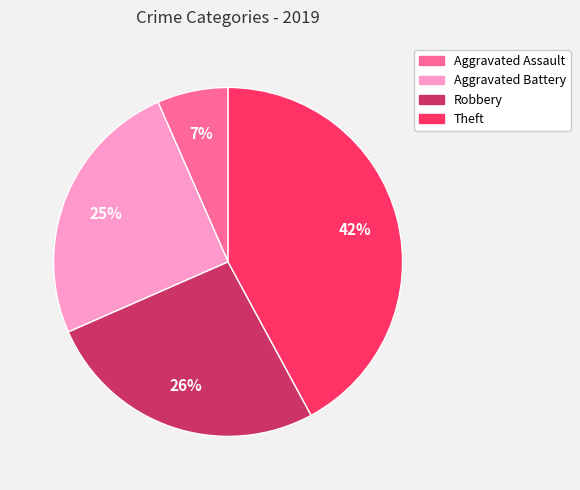

Combined, do Theft and Aggravated Assault account for over 50%?

No